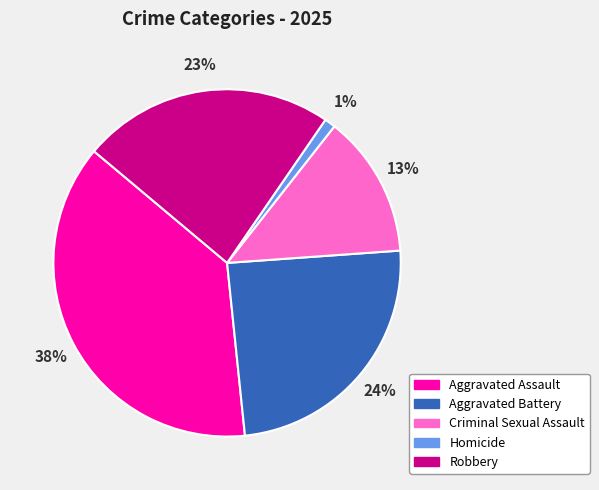

Count the number of slices in the pie.

5